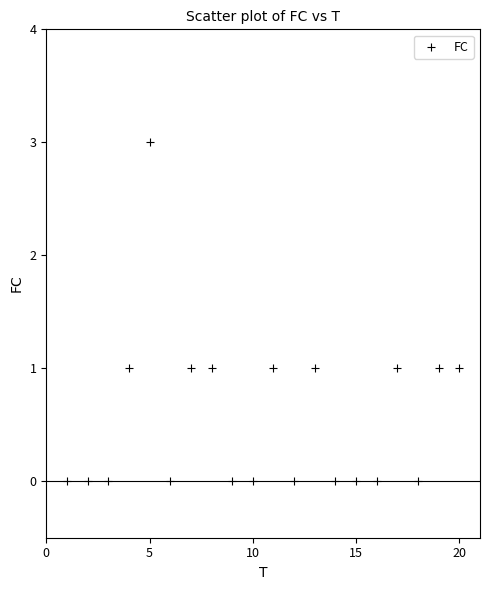

What is the range of X values (max minus min)?

19